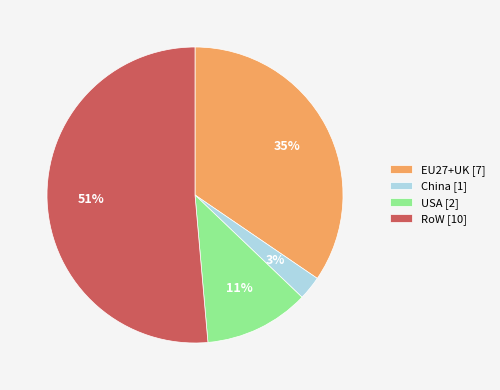

Does EU27+UK represent more than half of the total?

No